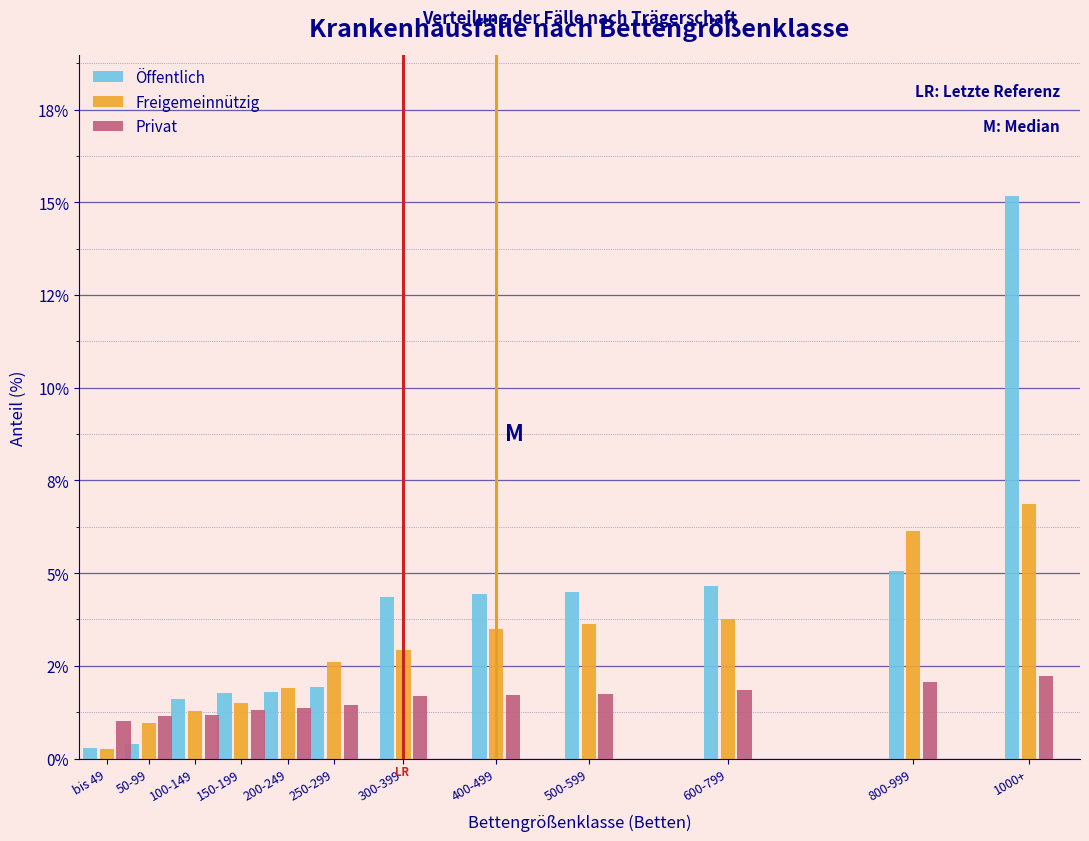

What are all the series names shown in the legend?

Öffentlich, Freigemeinnützig, Privat